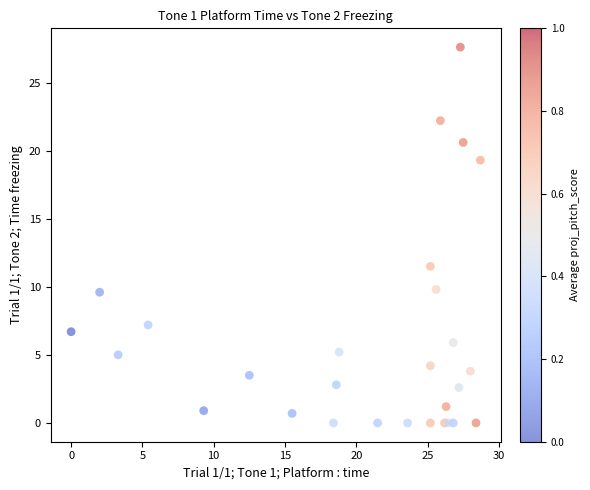

What Y value in the scatter plot is closest to 13?

11.5